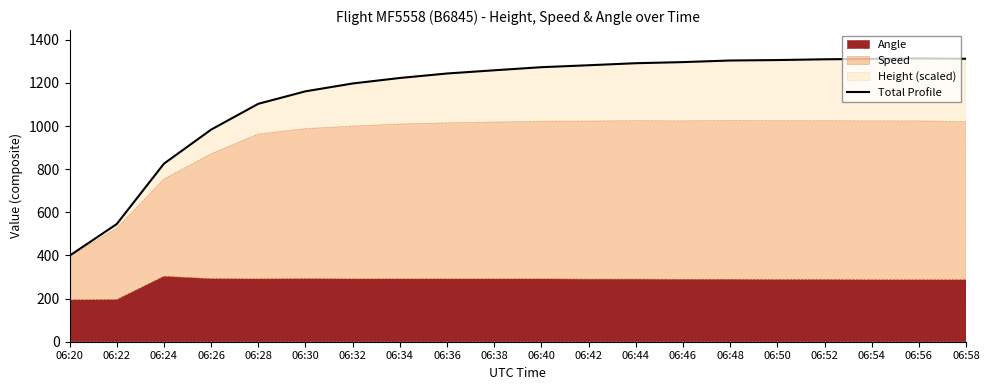

True or false: there are more than 0 points higher than both neighbors.

True